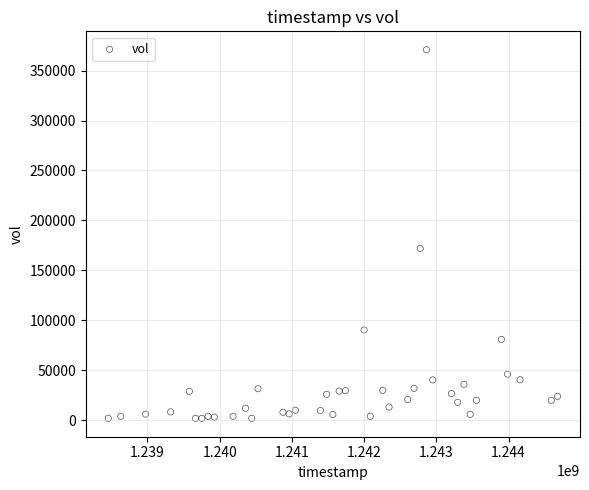

What Y value in the scatter plot is closest to 186400?

172000